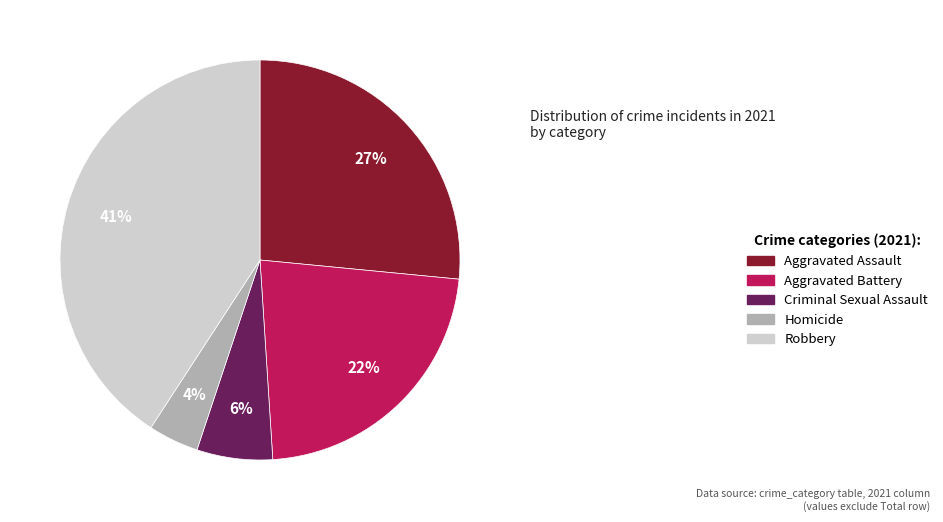

What is the smallest slice in the pie chart?

Homicide